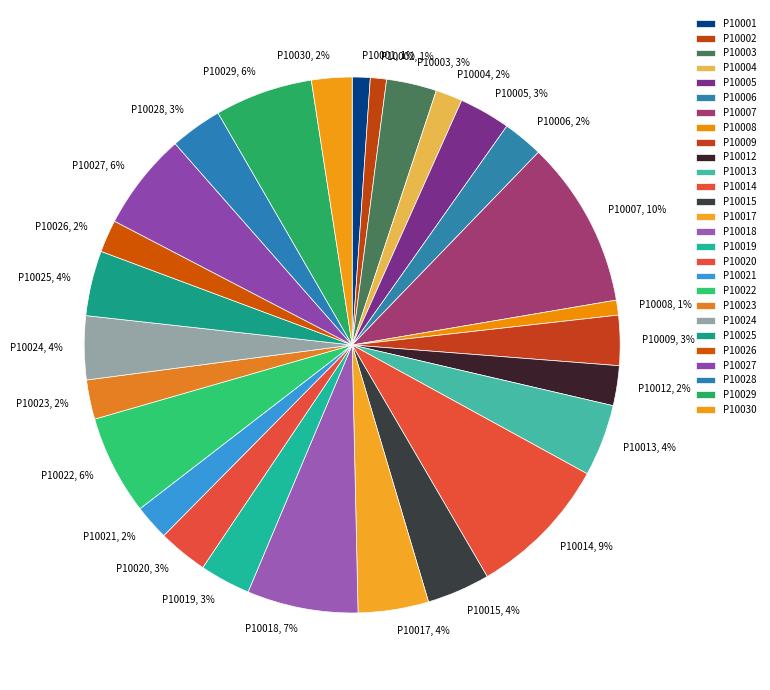

Count the number of slices in the pie.

27